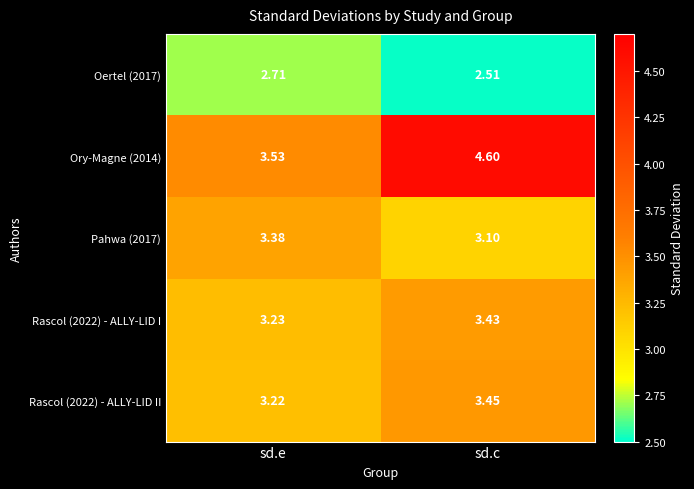

Which series has the largest range (max minus min)?

Ory-Magne (2014)